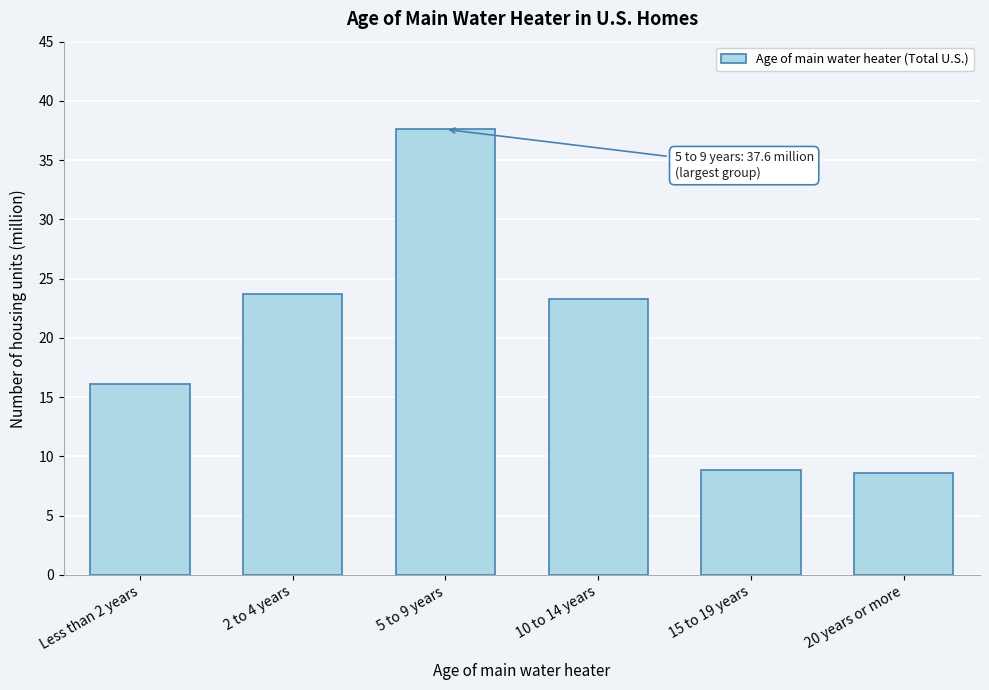

Reading left to right, list all the values displayed in this chart.

16.1	23.7	37.6	23.3	8.9	8.6